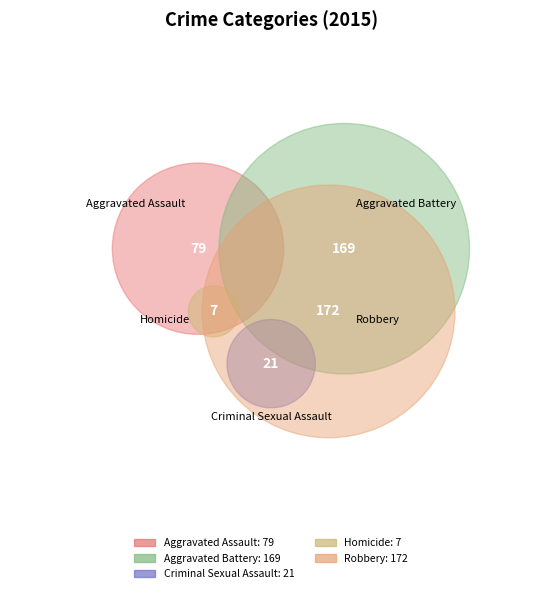

What portion of the pie excludes Criminal Sexual Assault?

95.3%